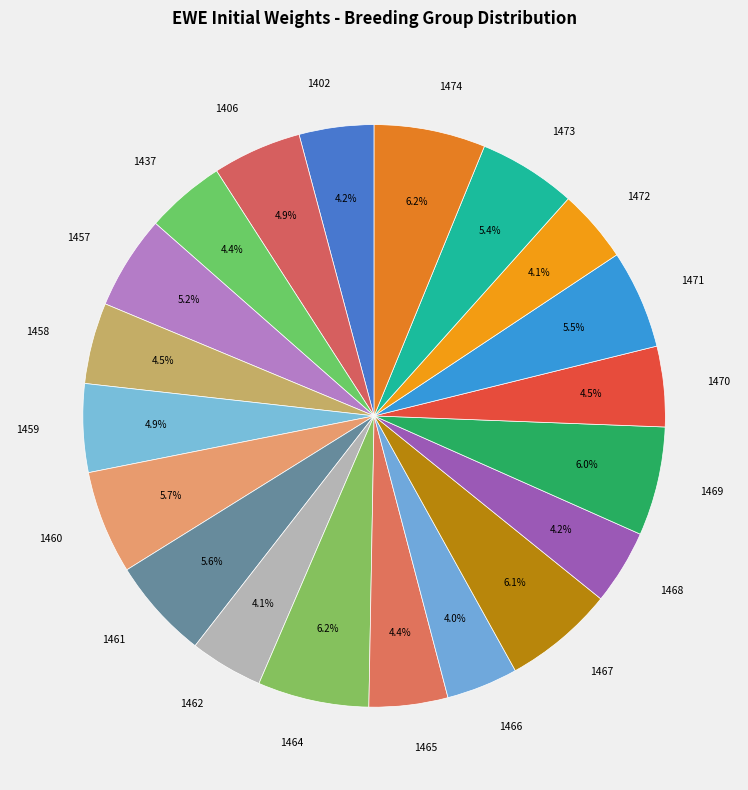

What percentage do 1469 and 1470 together represent?

10.5%